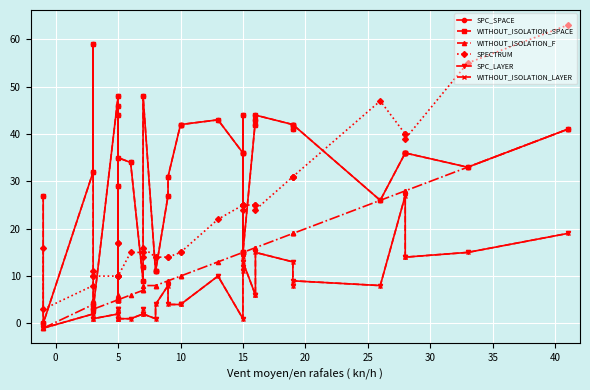

The WITHOUT_ISOLATION_LAYER series shows 3 at 15. True or false?

False